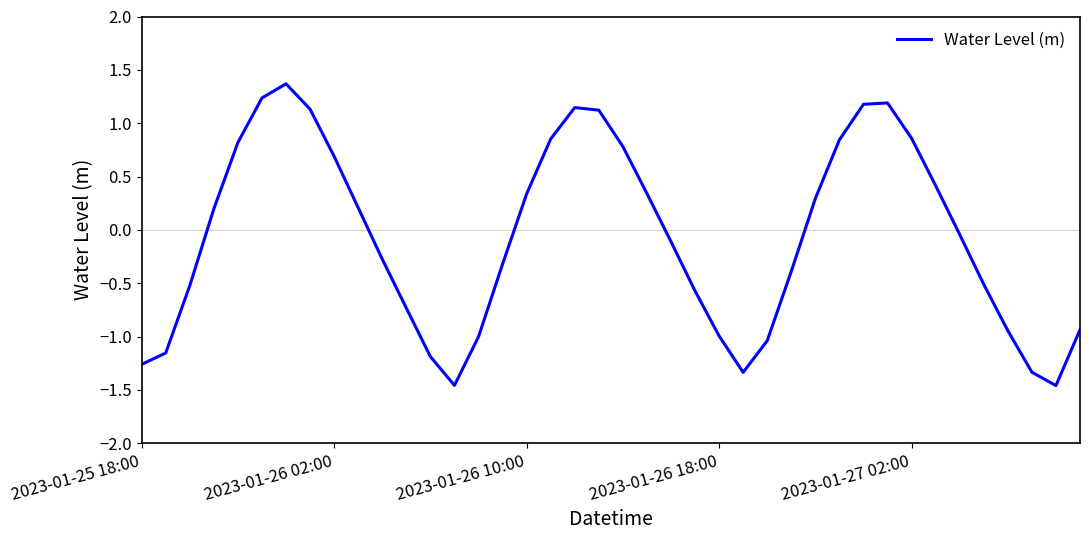

What is the maximum value shown in the chart?

1.4